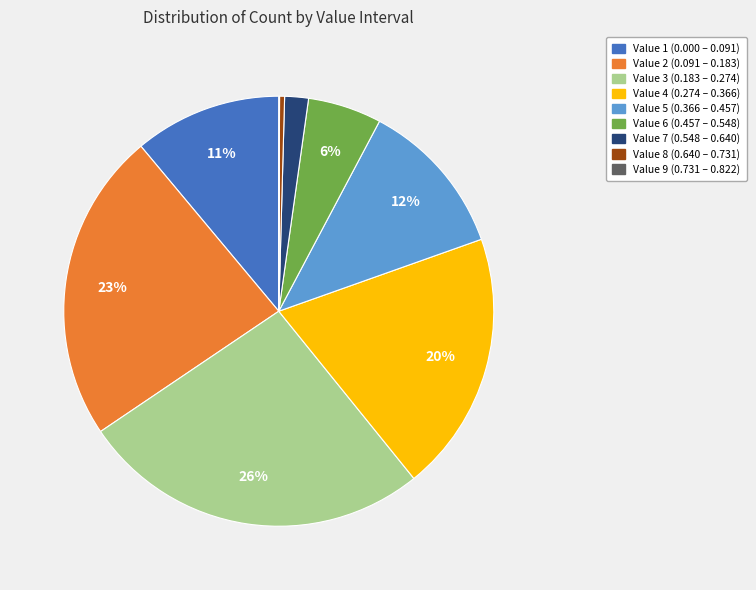

Is there any slice that represents more than half of the pie?

No